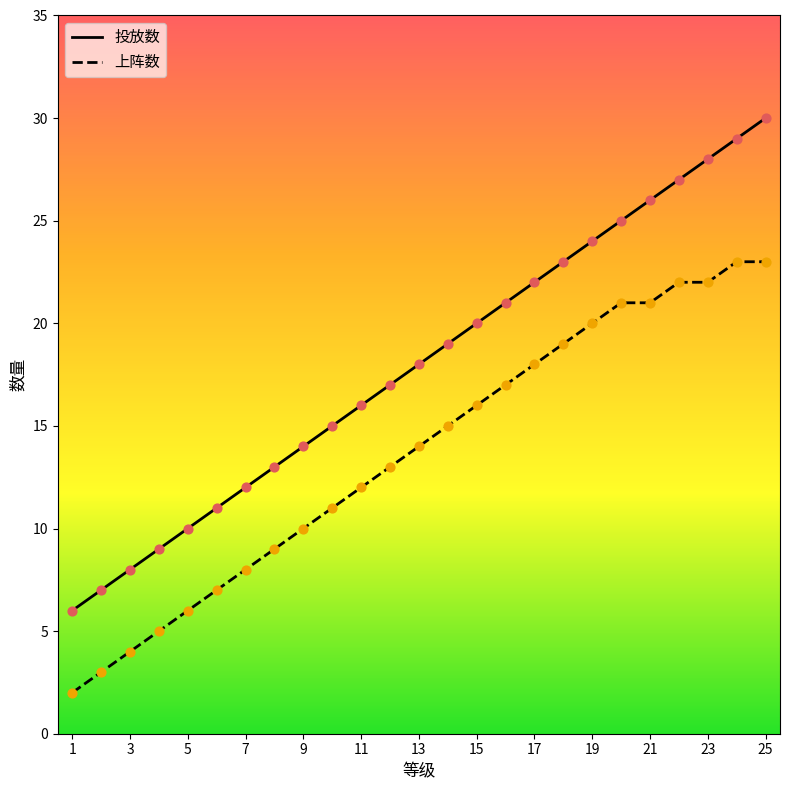

Which series has the largest total across all categories?

投放数